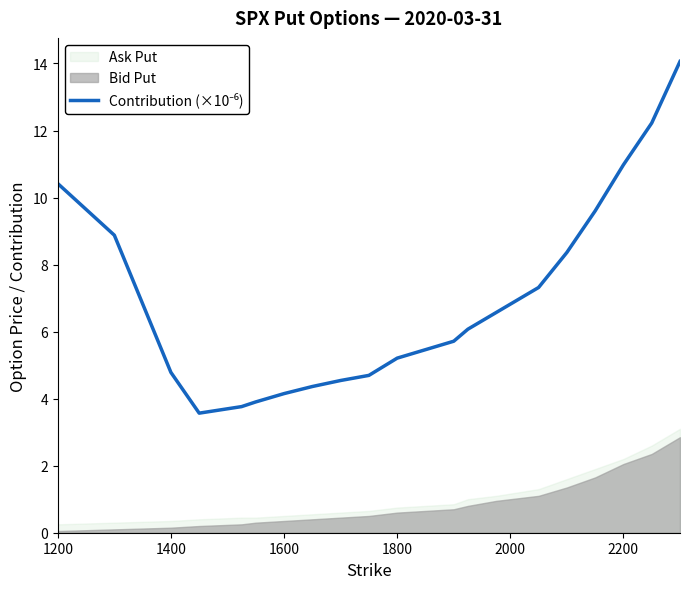

What is the difference between the maximum and minimum values?

10.5